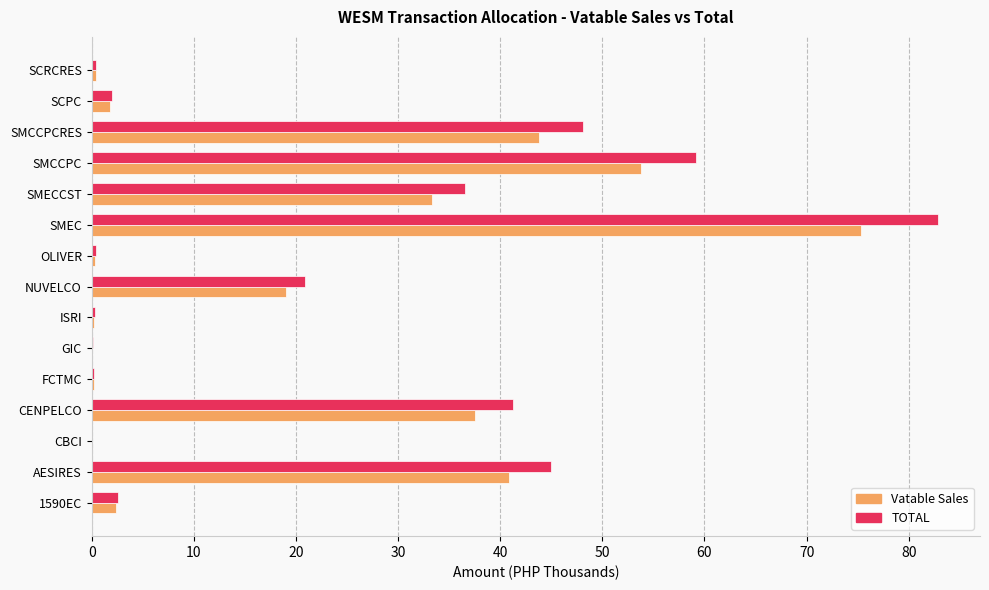

Is it true that Vatable Sales equals 43.8 at SMCCPCRES?

True